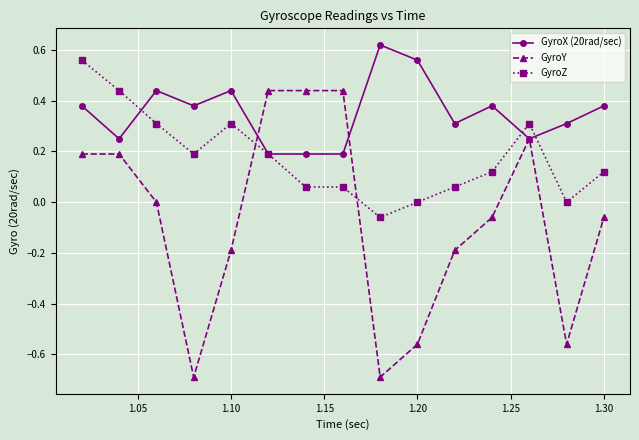

What is the difference between the second highest and minimum values in the GyroY series?

1.1